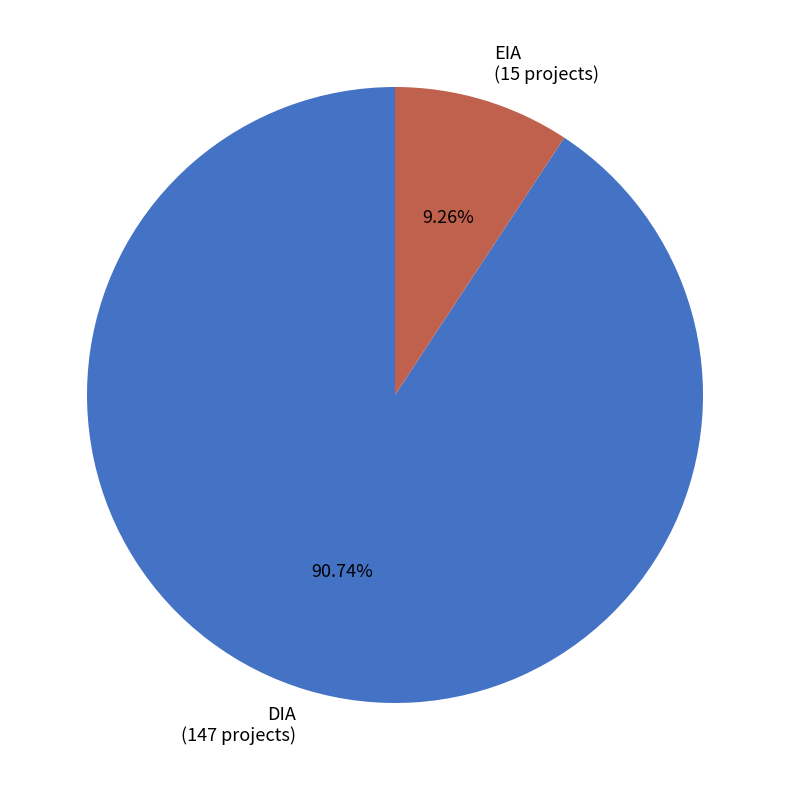

How much of the chart is everything except EIA?

90.7%